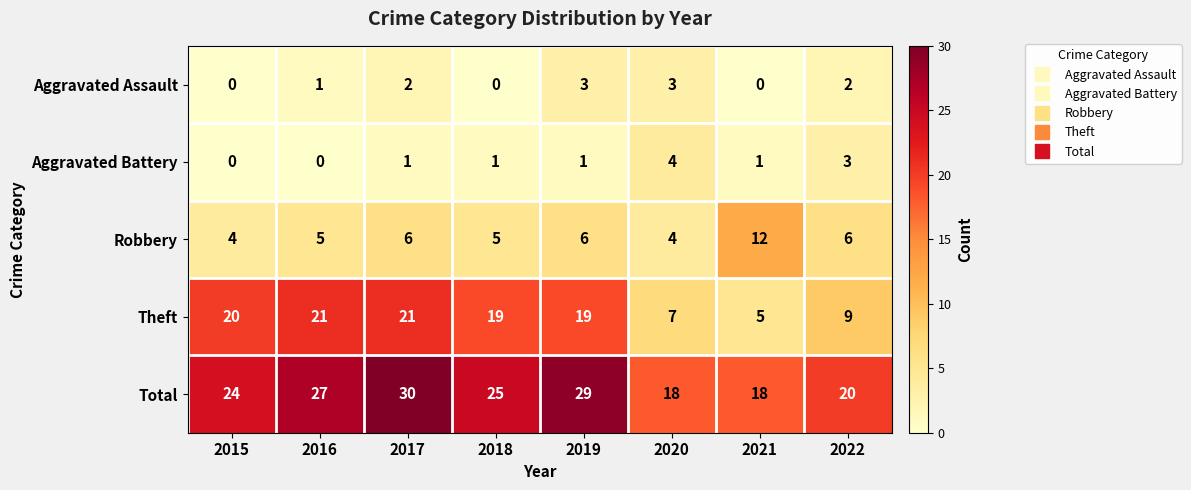

The Aggravated Battery series shows 1 at 2019. True or false?

True